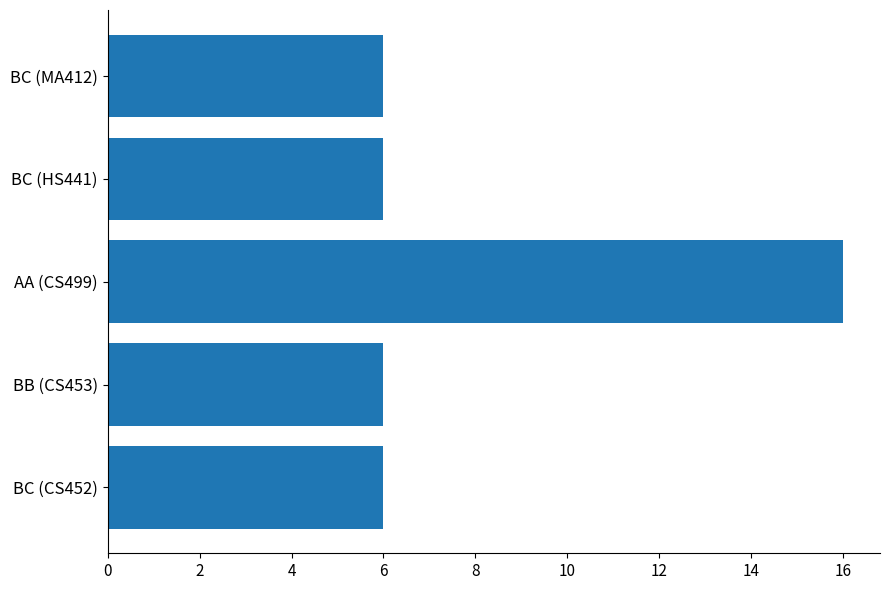

The chart shows a value of 6 at BC (HS441). True or false?

True